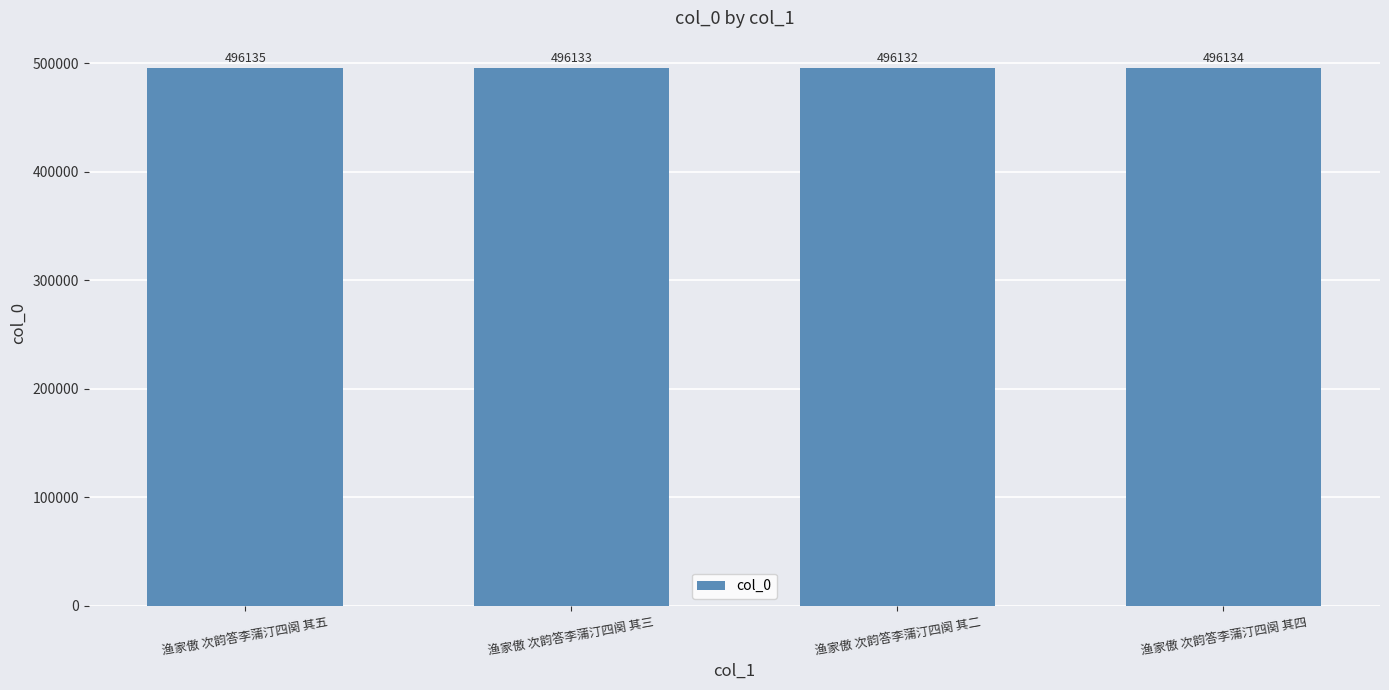

How many data points does each series have?

4